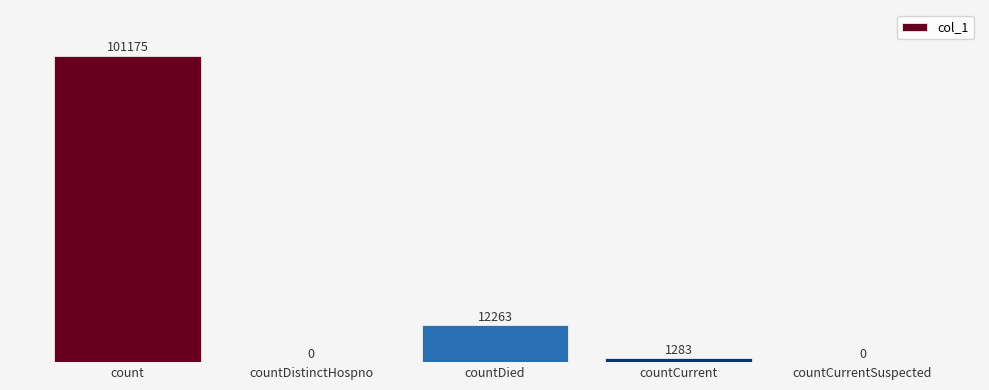

Which label corresponds to the largest value in the chart?

count